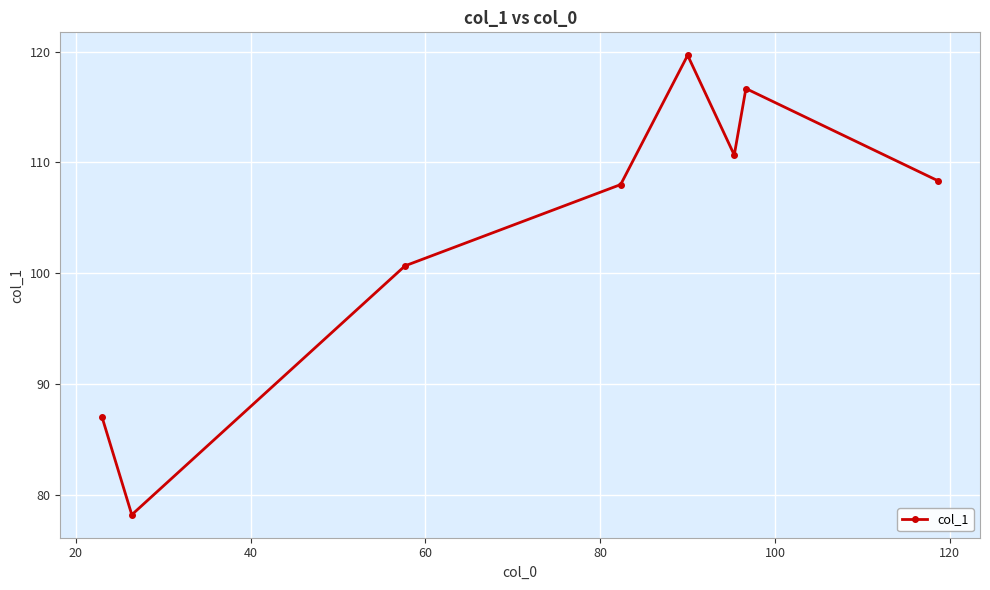

What is the greatest value displayed?

119.7